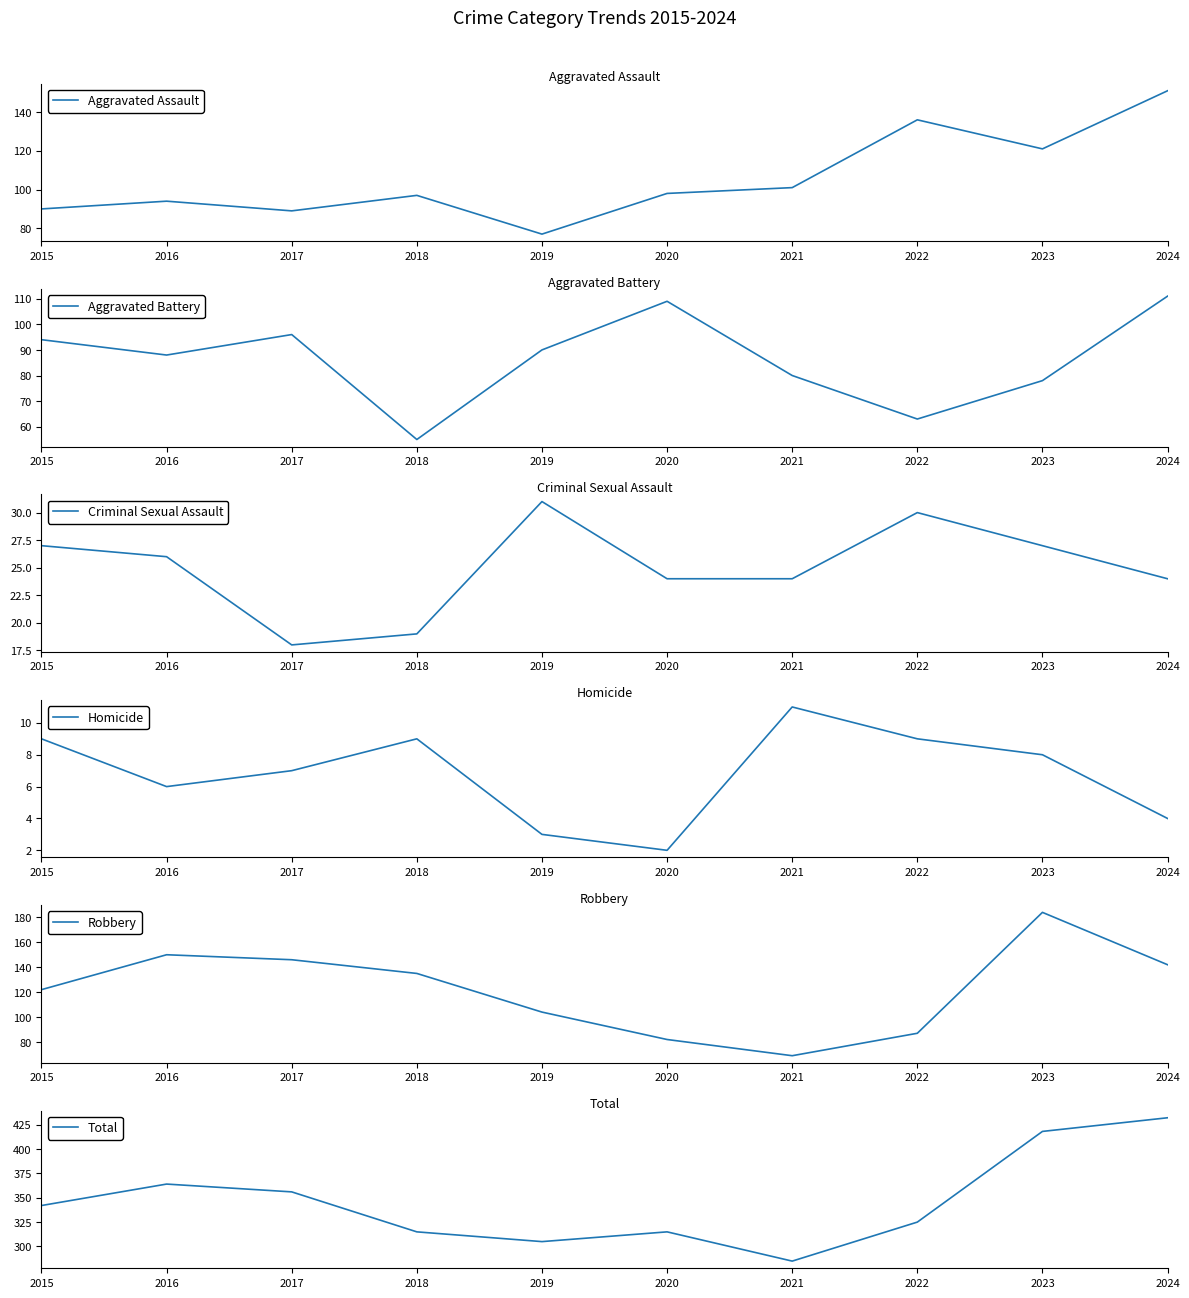

What is the highest value of the Homicide series?

11